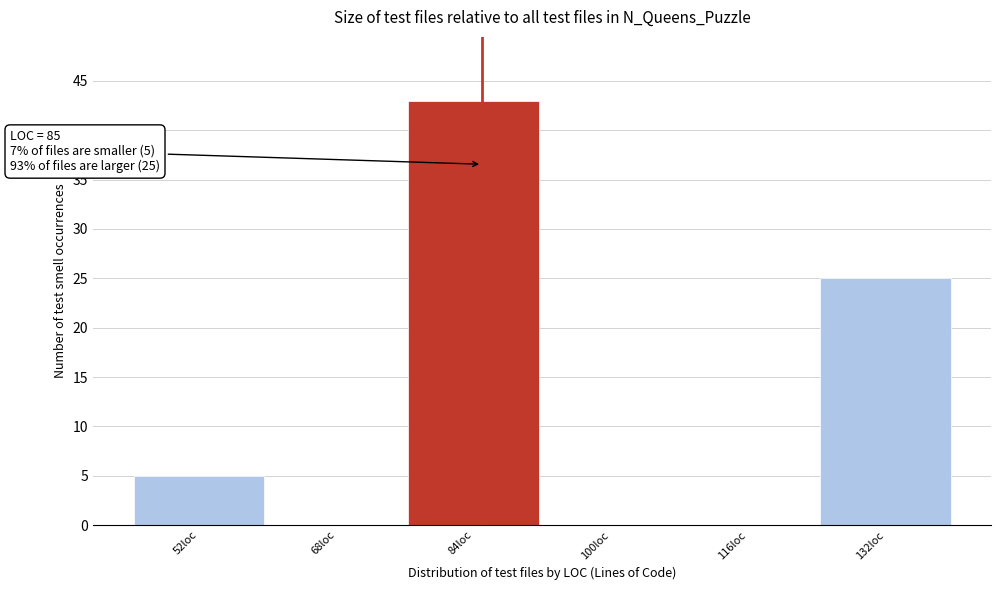

Over which range of the x-axis is the bar tallest?

76 to 92